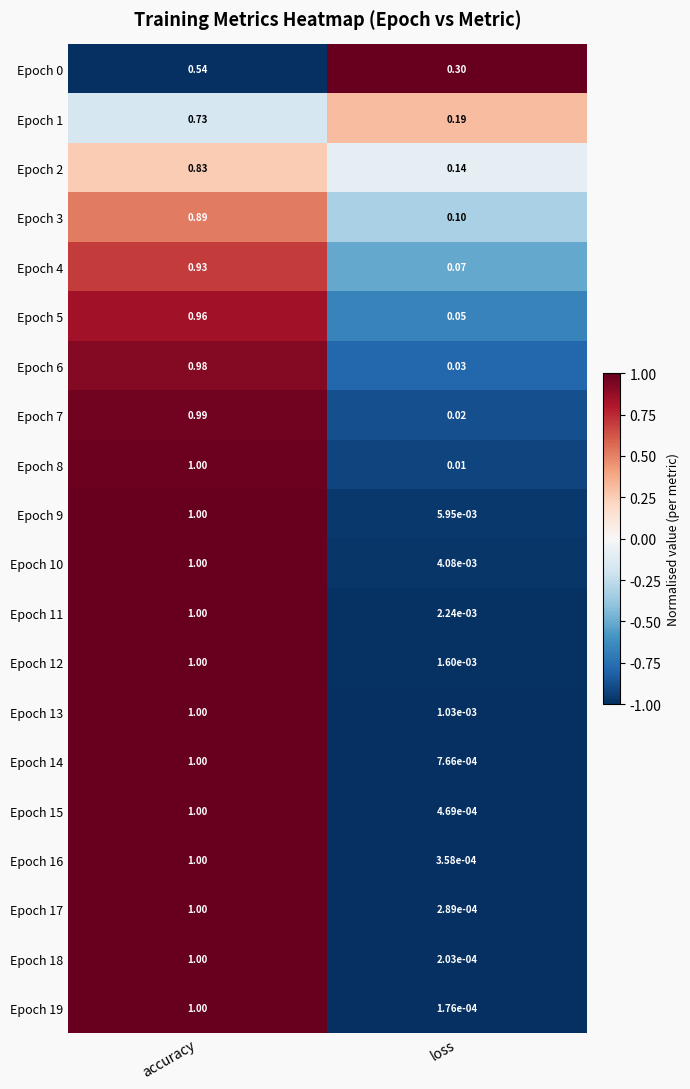

Between accuracy and loss, which series saw the biggest shift?

Epoch 19